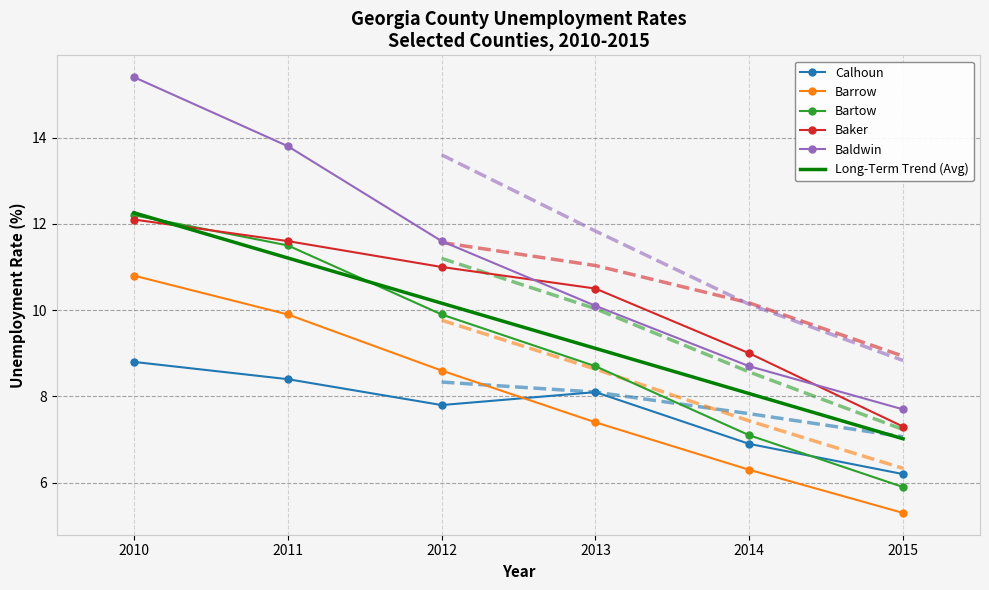

What is the value of the Barrow point at the 4th from the left?

7.4